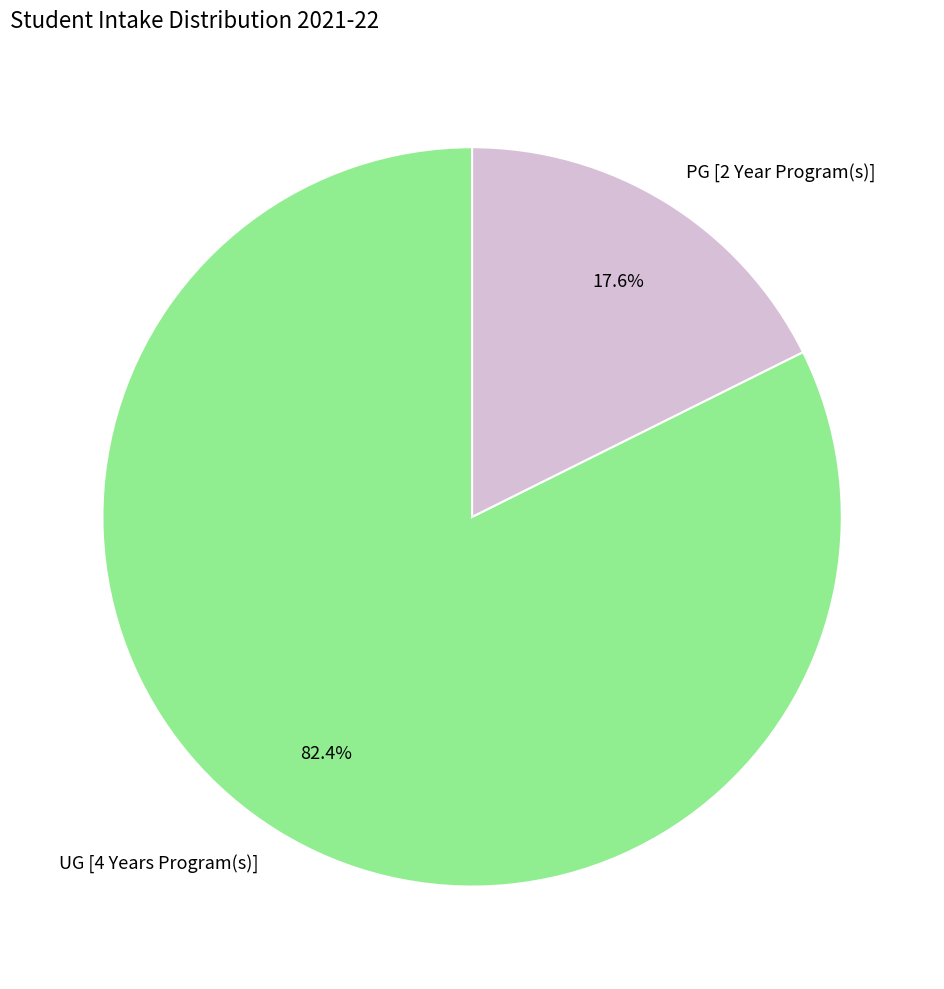

How many slices are in this pie chart?

2